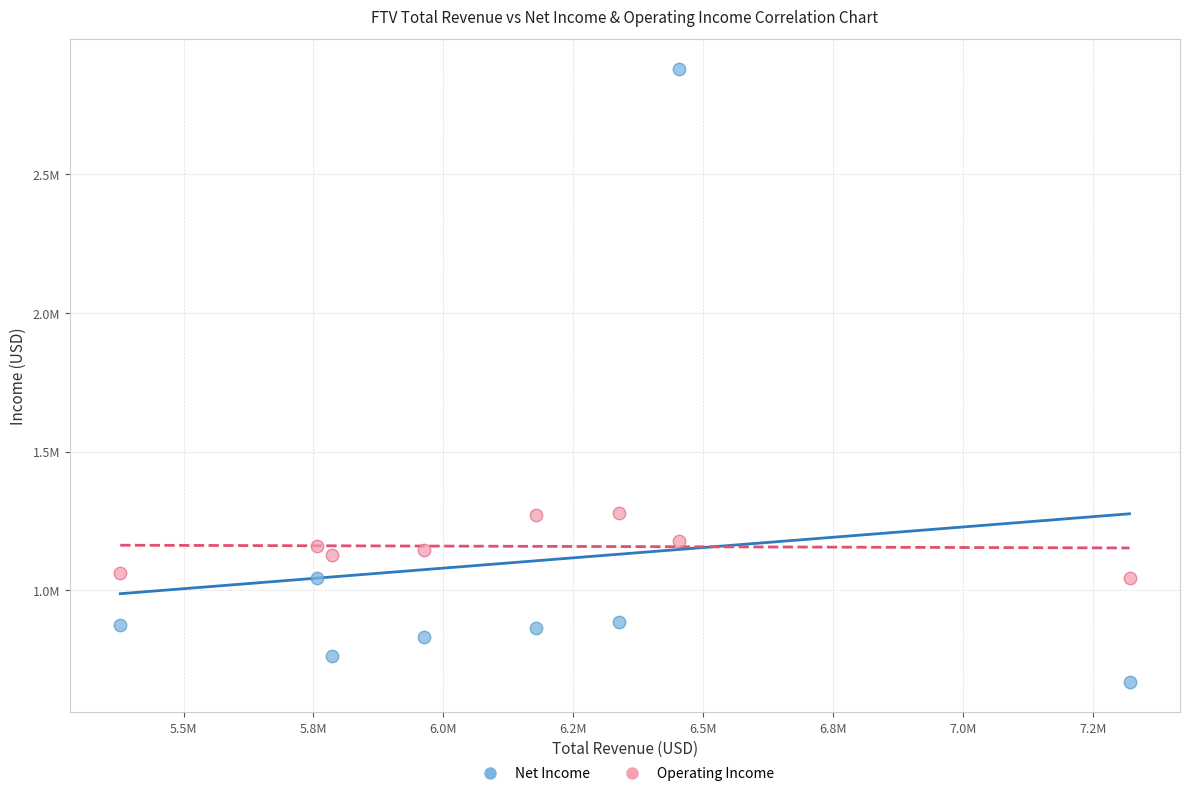

Which series reaches the maximum Y coordinate?

Net Income